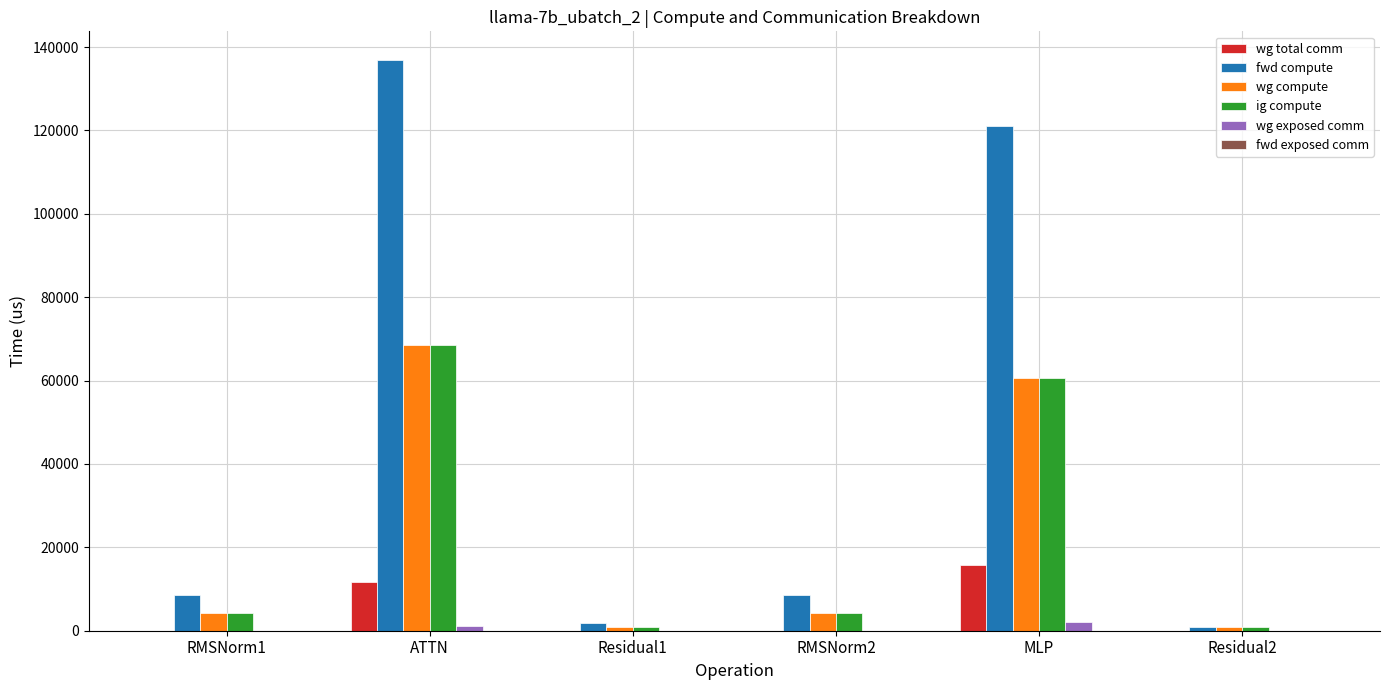

Which series has the largest total across all categories?

fwd compute